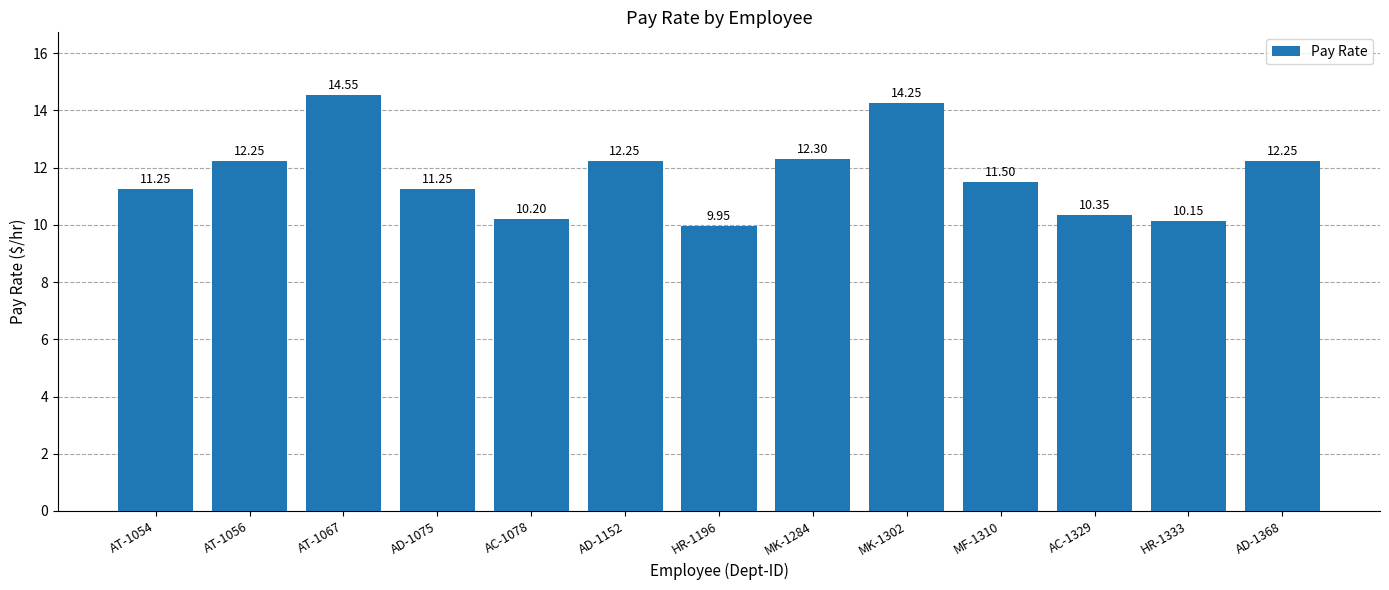

What is the greatest value displayed?

14.6